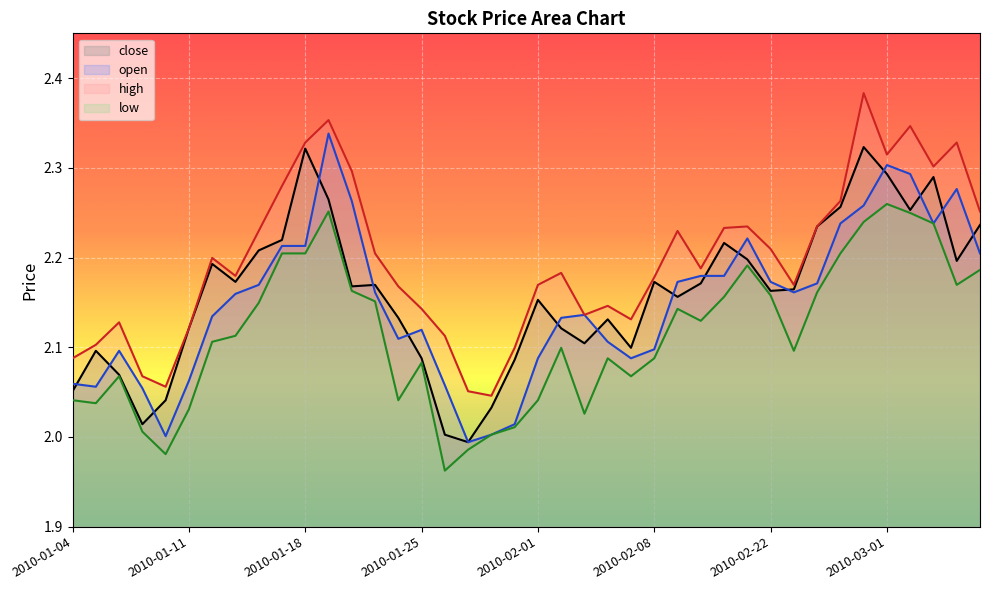

Reading left to right, list all the values displayed in this chart.

close: 2.1	2.1	2.1	2.0	2.0	2.1	2.2	2.2	2.2	2.2	2.3	2.3	2.2	2.2	2.1	2.1	2.0	2.0	2.0	2.1	2.2	2.1	2.1	2.1	2.1	2.2	2.2	2.2	2.2	2.2	2.2	2.2	2.2	2.3	2.3	2.3	2.3	2.3	2.2	2.2
open: 2.1	2.1	2.1	2.1	2.0	2.1	2.1	2.2	2.2	2.2	2.2	2.3	2.3	2.2	2.1	2.1	2.1	2.0	2.0	2.0	2.1	2.1	2.1	2.1	2.1	2.1	2.2	2.2	2.2	2.2	2.2	2.2	2.2	2.2	2.3	2.3	2.3	2.2	2.3	2.2
high: 2.1	2.1	2.1	2.1	2.1	2.1	2.2	2.2	2.2	2.3	2.3	2.4	2.3	2.2	2.2	2.1	2.1	2.1	2.0	2.1	2.2	2.2	2.1	2.1	2.1	2.2	2.2	2.2	2.2	2.2	2.2	2.2	2.2	2.3	2.4	2.3	2.3	2.3	2.3	2.3
low: 2.0	2.0	2.1	2.0	2.0	2.0	2.1	2.1	2.1	2.2	2.2	2.3	2.2	2.2	2.0	2.1	2.0	2.0	2.0	2.0	2.0	2.1	2.0	2.1	2.1	2.1	2.1	2.1	2.2	2.2	2.2	2.1	2.2	2.2	2.2	2.3	2.2	2.2	2.2	2.2